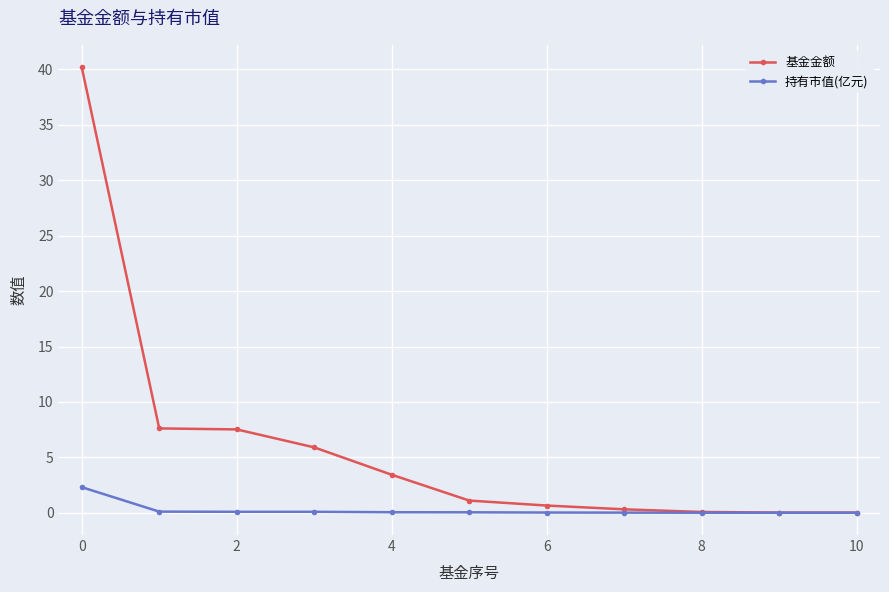

What are all the series names shown in the legend?

基金金额, 持有市值(亿元)